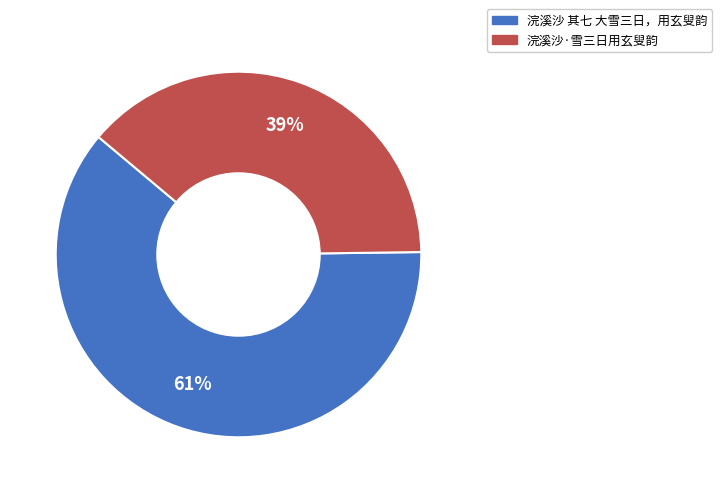

Combined, do 浣溪沙·雪三日用玄叟韵 and 浣溪沙 其七 大雪三日，用玄叟韵 account for over 50%?

Yes